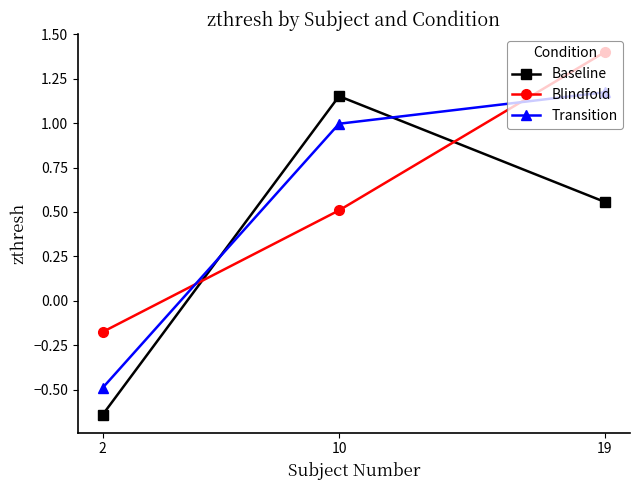

What are all the series names shown in the legend?

Baseline, Blindfold, Transition